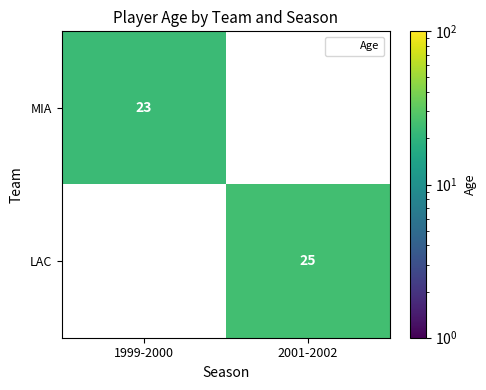

The LAC series shows 17 at 1999-2000. True or false?

False